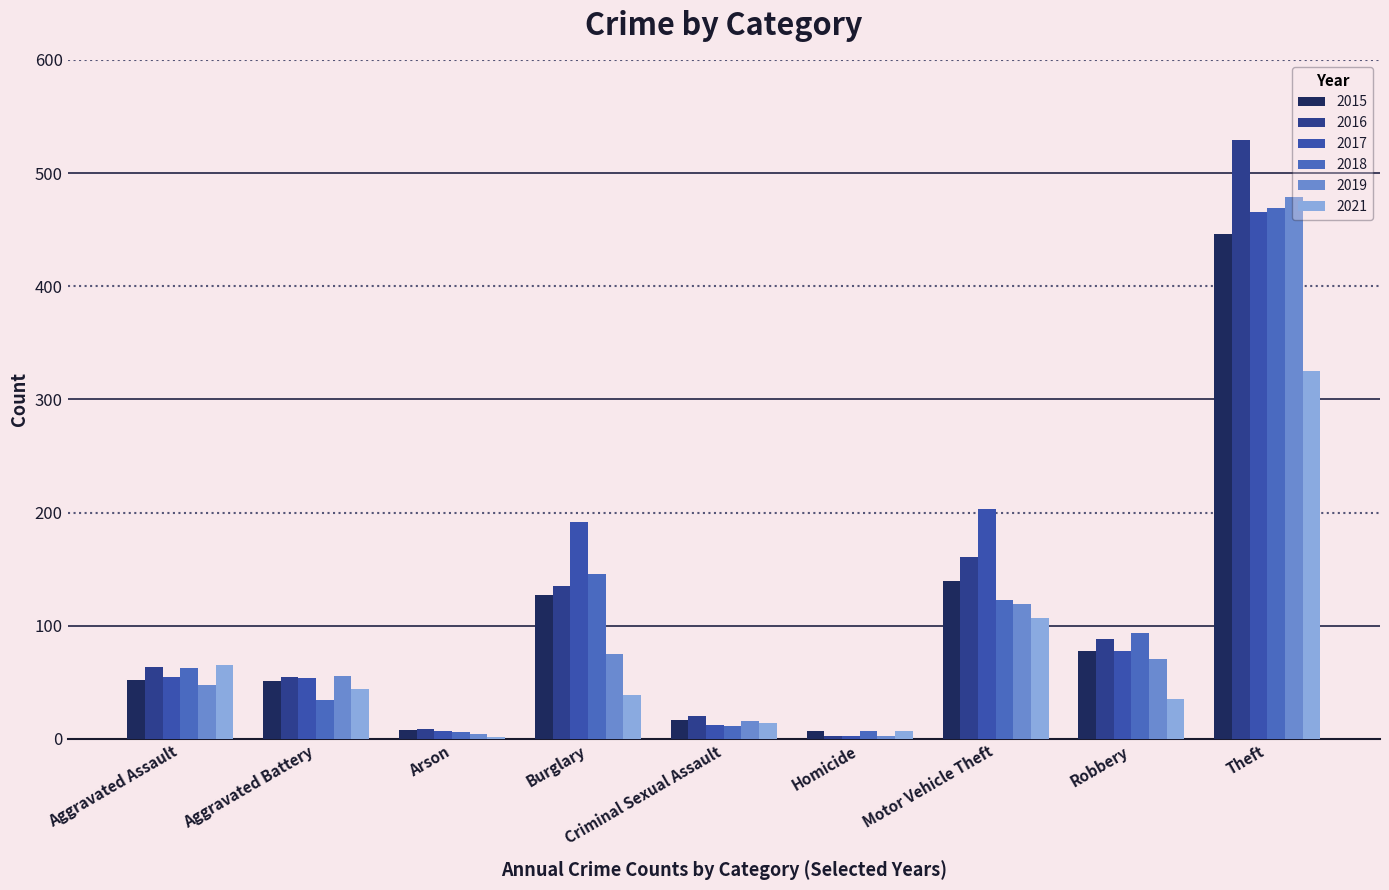

Reading left to right, list all the values displayed in this chart.

2015: 52	51	8	127	17	7	140	78	446
2016: 64	55	9	135	20	3	161	88	529
2017: 55	54	7	192	12	3	203	78	466
2018: 63	34	6	146	11	7	123	94	469
2019: 48	56	4	75	16	3	119	71	479
2021: 65	44	2	39	14	7	107	35	325